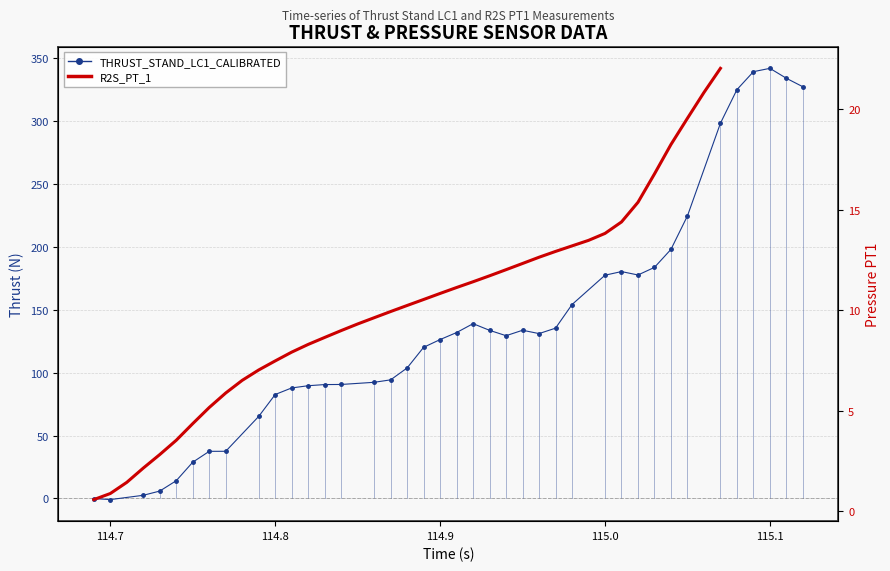

Which series has the largest range (max minus min)?

THRUST_STAND_LC1_CALIBRATED